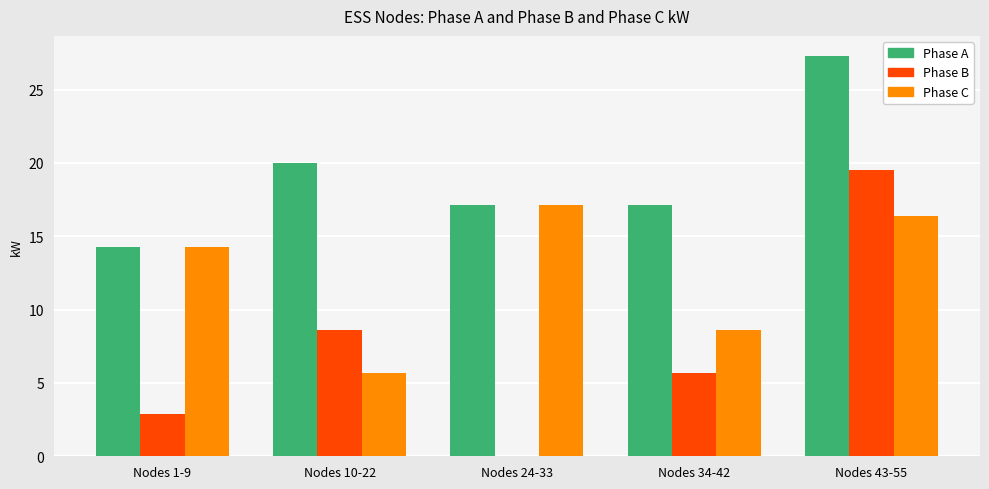

Does the chart contain stacked bars?

No